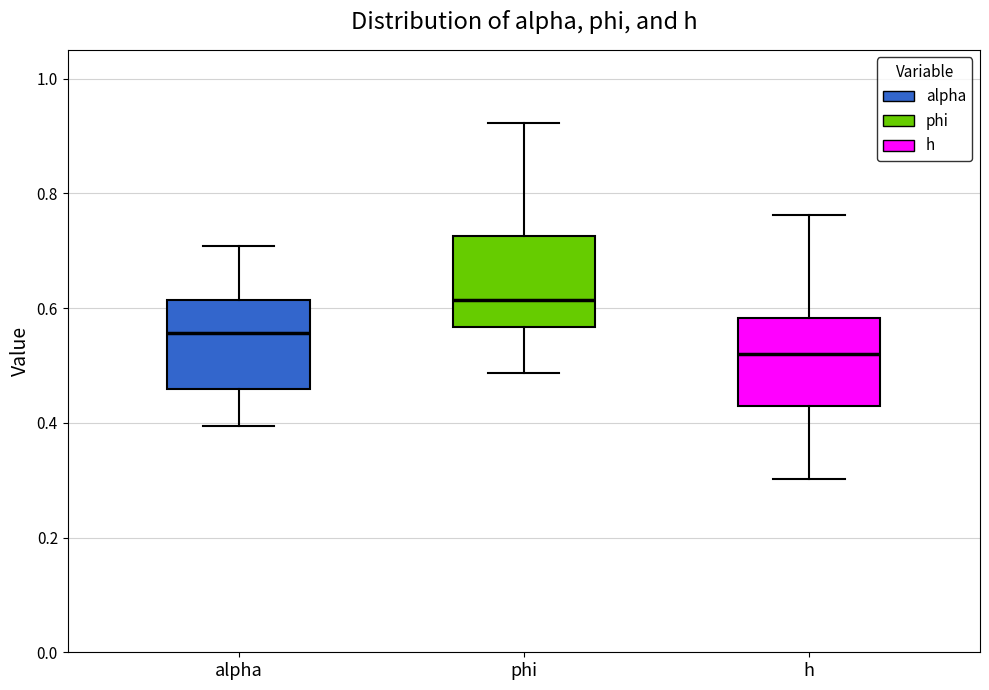

Where does the upper whisker of the box for alpha end on the y-axis? The values are not printed on the chart, so give them approximately, as read against the axis.

0.70